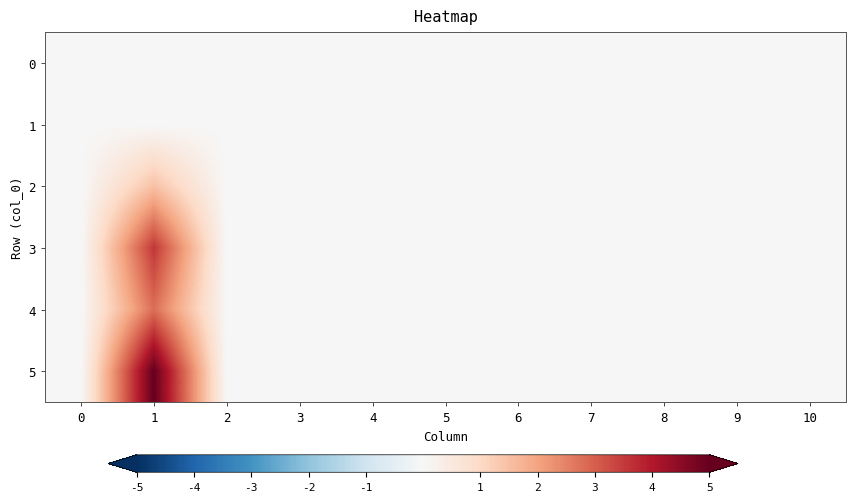

At 9, list the series in order from largest to smallest.

0, 1, 2, 3, 4, 5